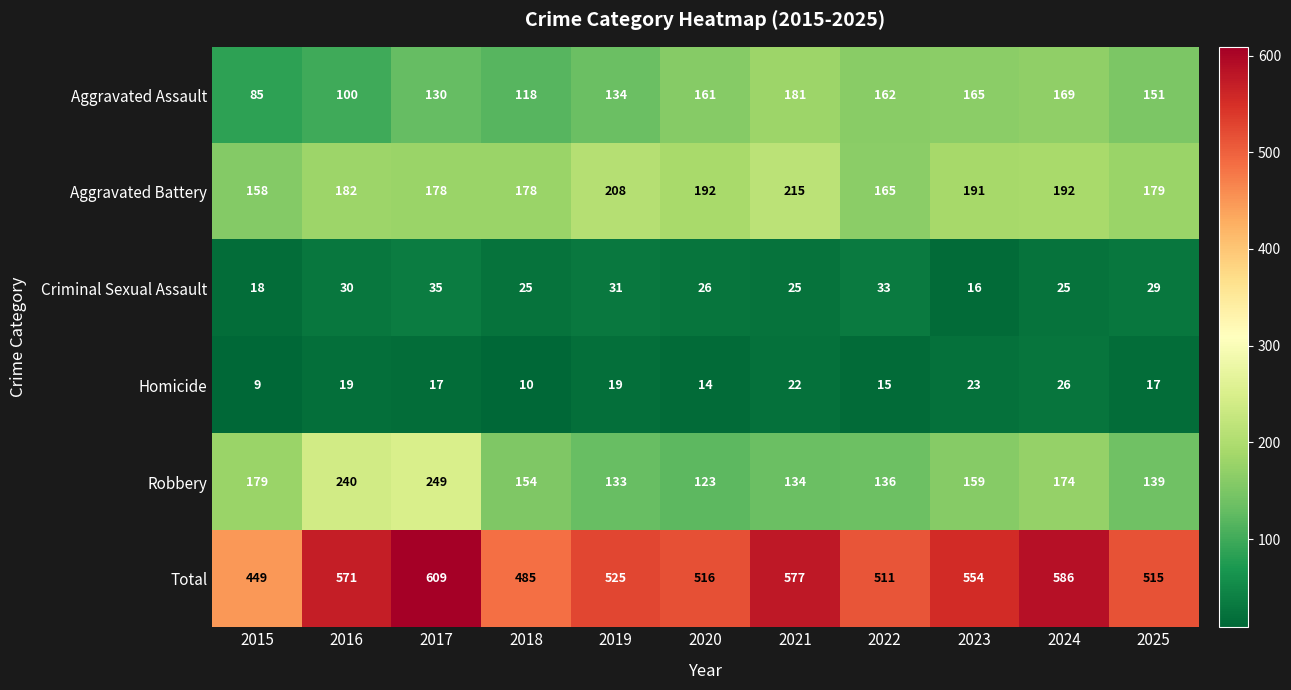

What is the approximate value of Aggravated Battery at 2020, to the nearest 10?

190